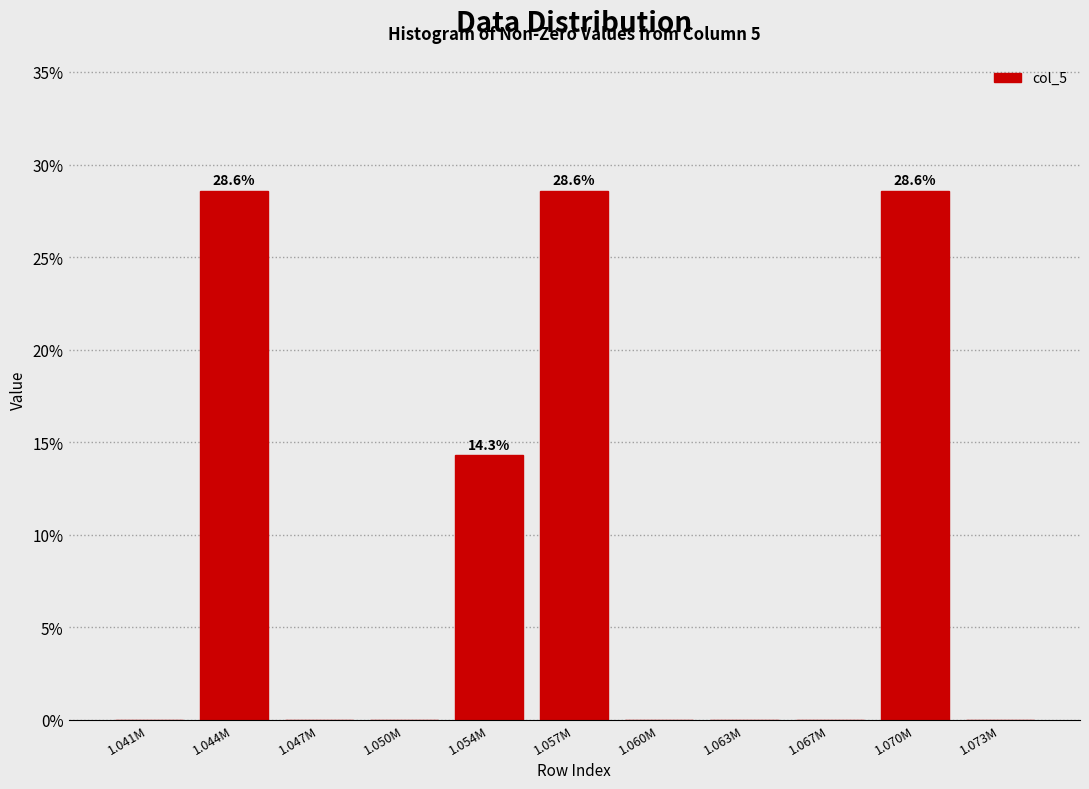

Reading right to left, list all the values displayed in this chart.

1.073M=0.0	1.070M=28.6	1.067M=0.0	1.063M=0.0	1.060M=0.0	1.057M=28.6	1.054M=14.3	1.050M=0.0	1.047M=0.0	1.044M=28.6	1.041M=0.0